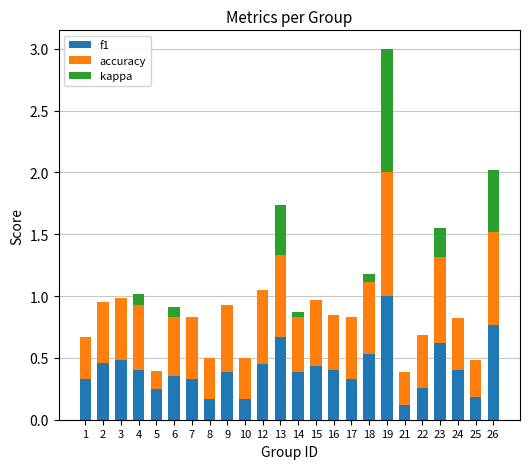

Does the chart contain stacked bars?

Yes